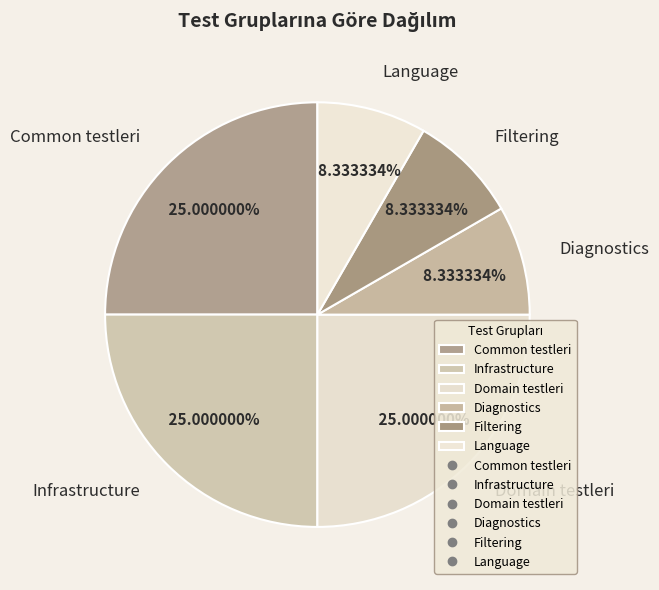

How many segments does this pie chart have?

6